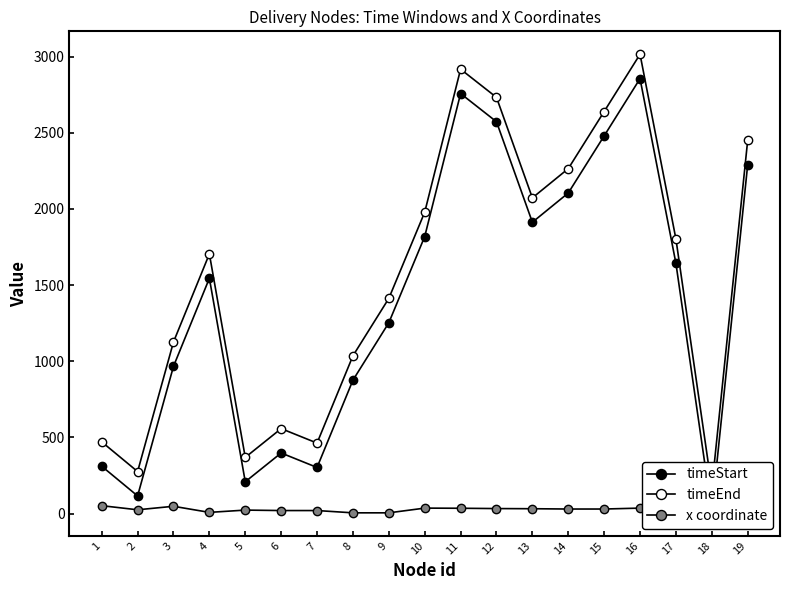

What is the lowest value of the timeStart series?

10